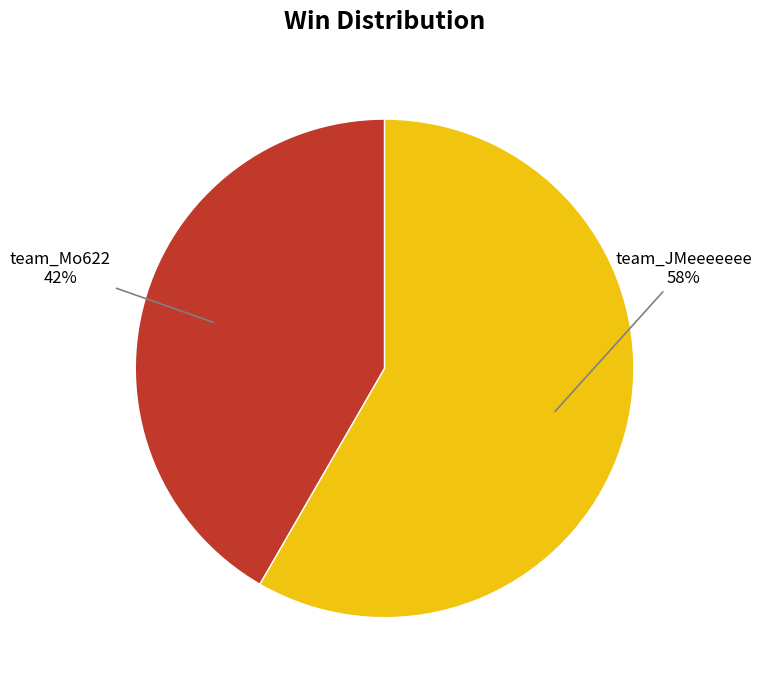

Between team_Mo622 and team_JMeeeeeee, which is larger?

team_JMeeeeeee